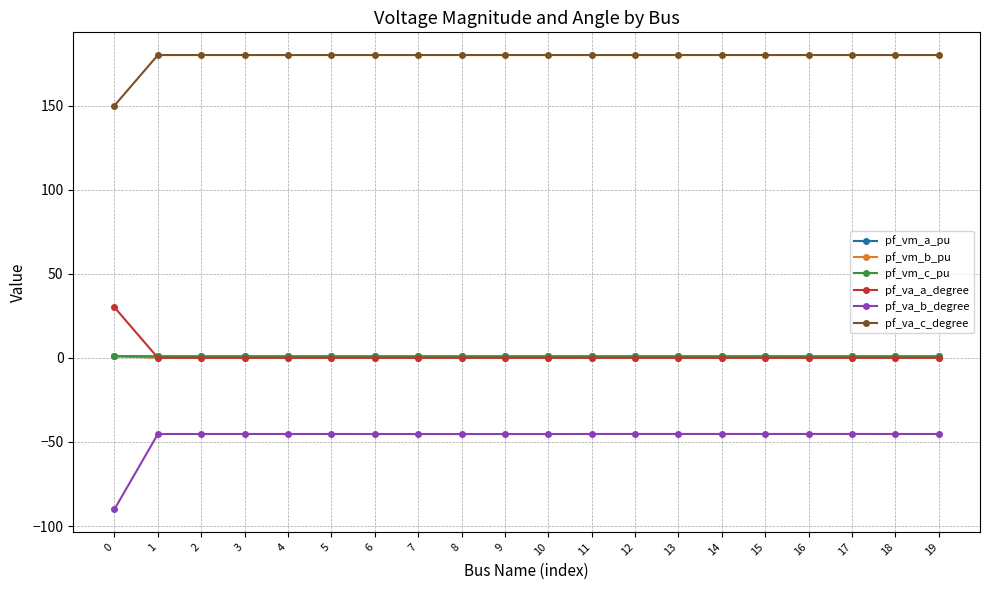

Which series has the largest total across all categories?

pf_va_c_degree